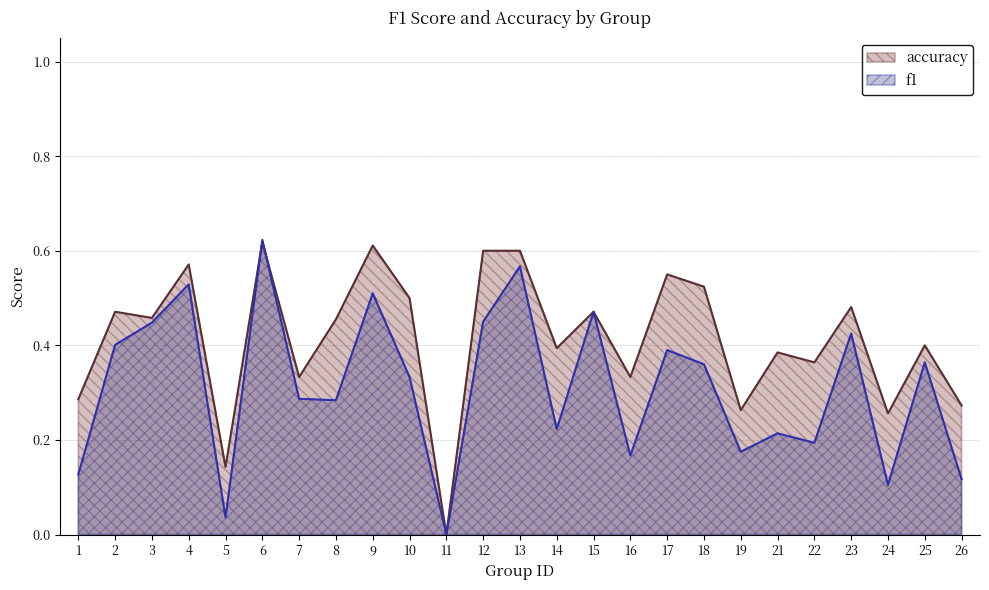

Where do f1 and accuracy first cross each other?

5 and 6